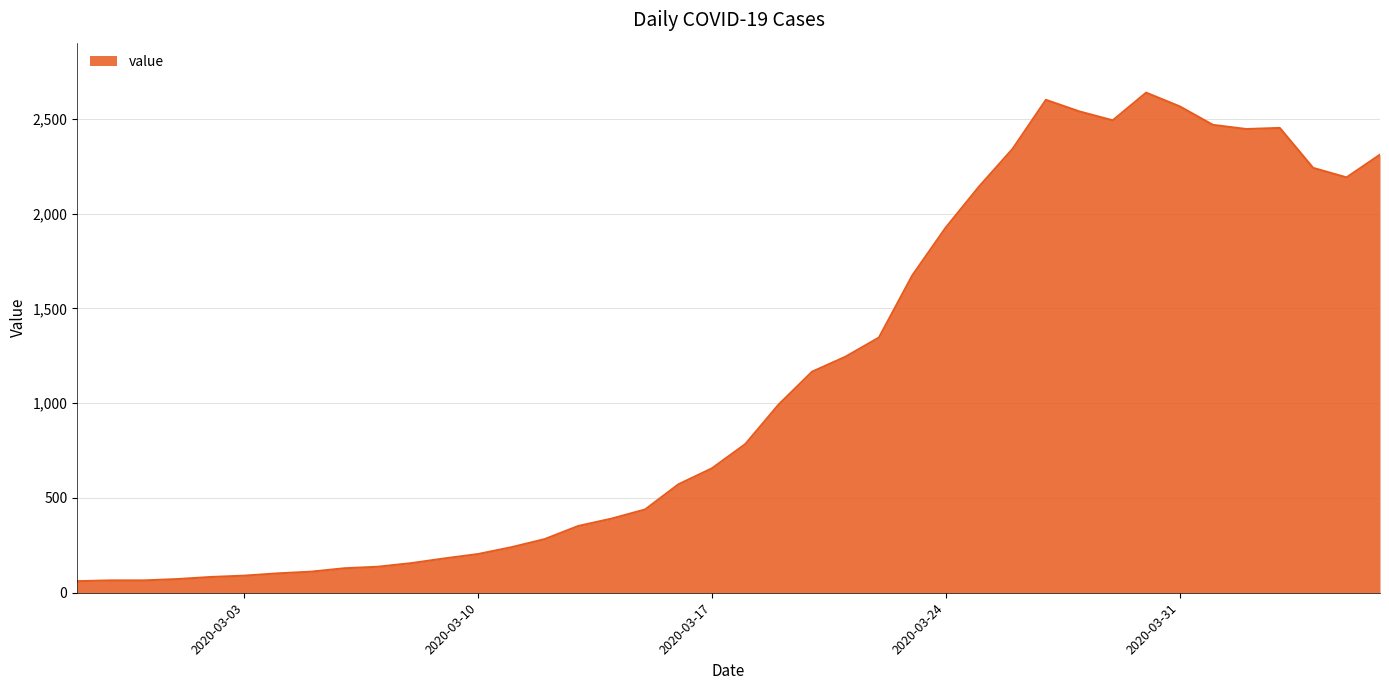

What is the difference between the maximum and minimum values?

2577